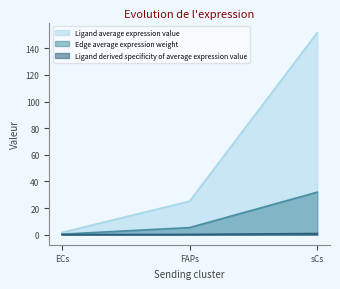

Reading left to right, list all the values displayed in this chart.

Ligand average expression value: 1.6	25.1	151.8
Edge average expression weight: 0.0	0.1	0.9
Ligand derived specificity of average expression value: 0.3	5.3	31.9